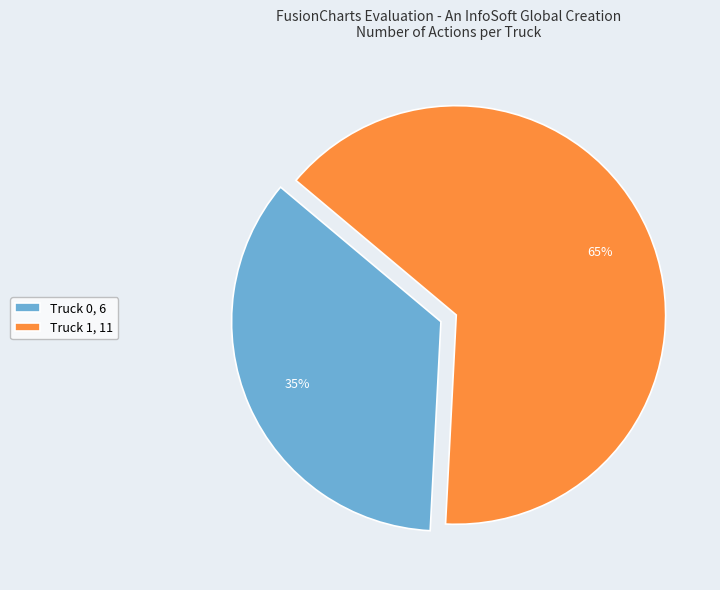

Is there a majority slice in this chart?

Yes